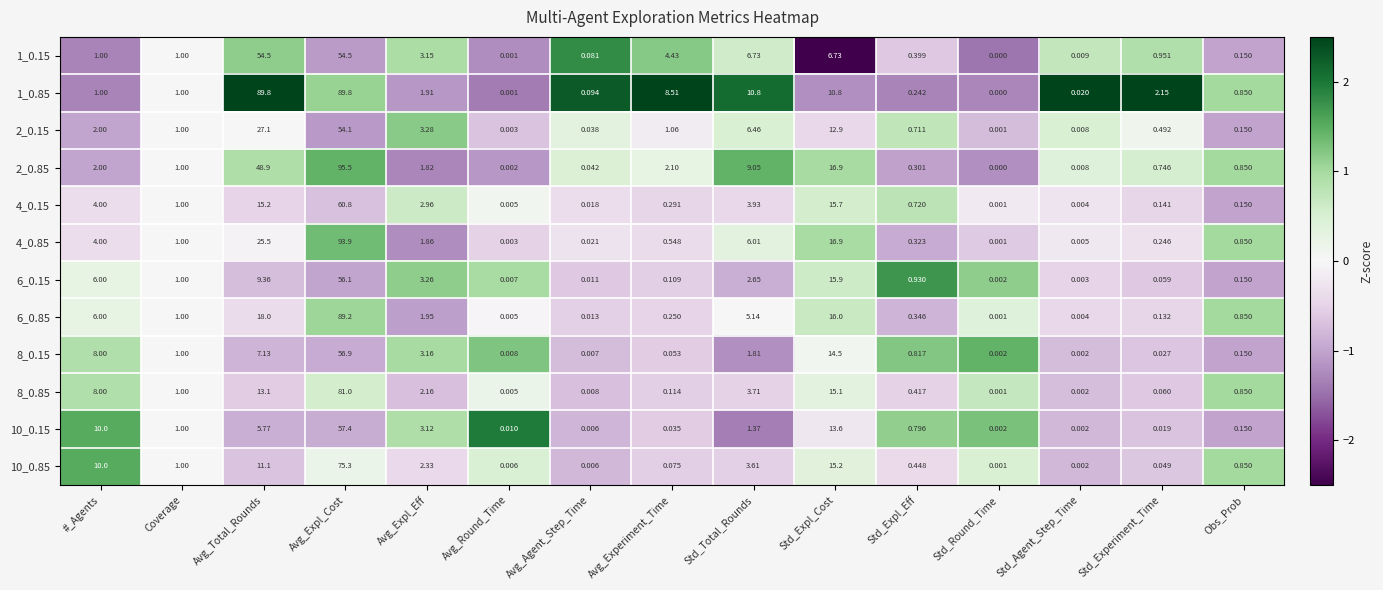

Rank the categories by 6_0.15 value from lowest to highest.

Std_Round_Time, Std_Agent_Step_Time, Avg_Round_Time, Avg_Agent_Step_Time, Std_Experiment_Time, Avg_Experiment_Time, Obs_Prob, Std_Expl_Eff, Coverage, Std_Total_Rounds, Avg_Expl_Eff, #_Agents, Avg_Total_Rounds, Std_Expl_Cost, Avg_Expl_Cost